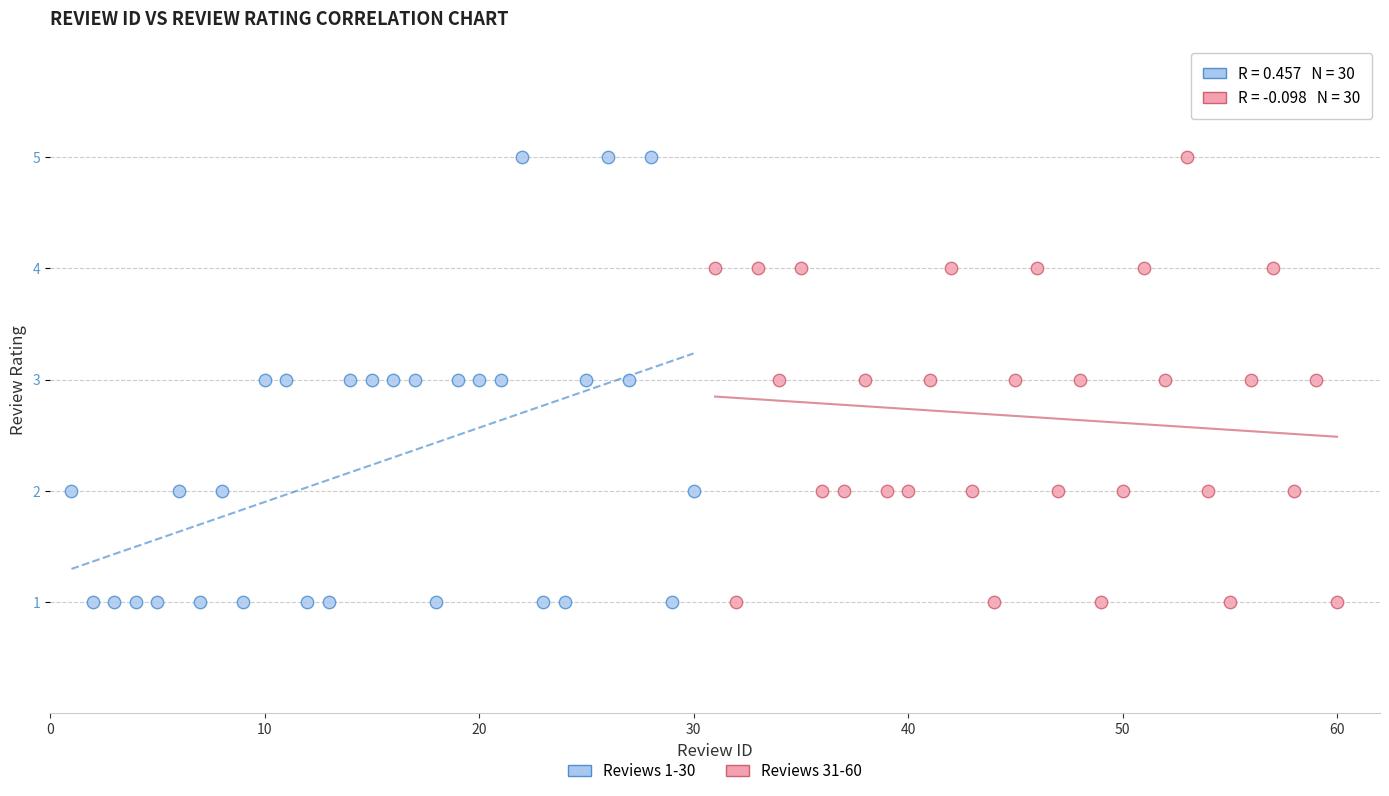

What are all the series names shown in the legend?

Reviews 1-30, Reviews 31-60